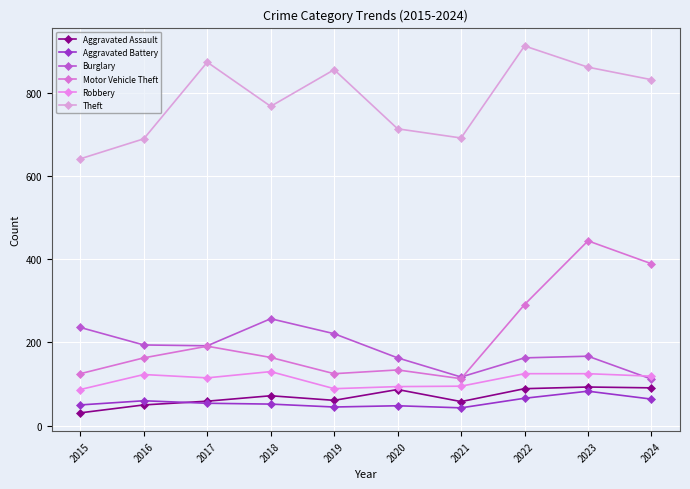

True or false: Motor Vehicle Theft and Robbery cross at least once.

False